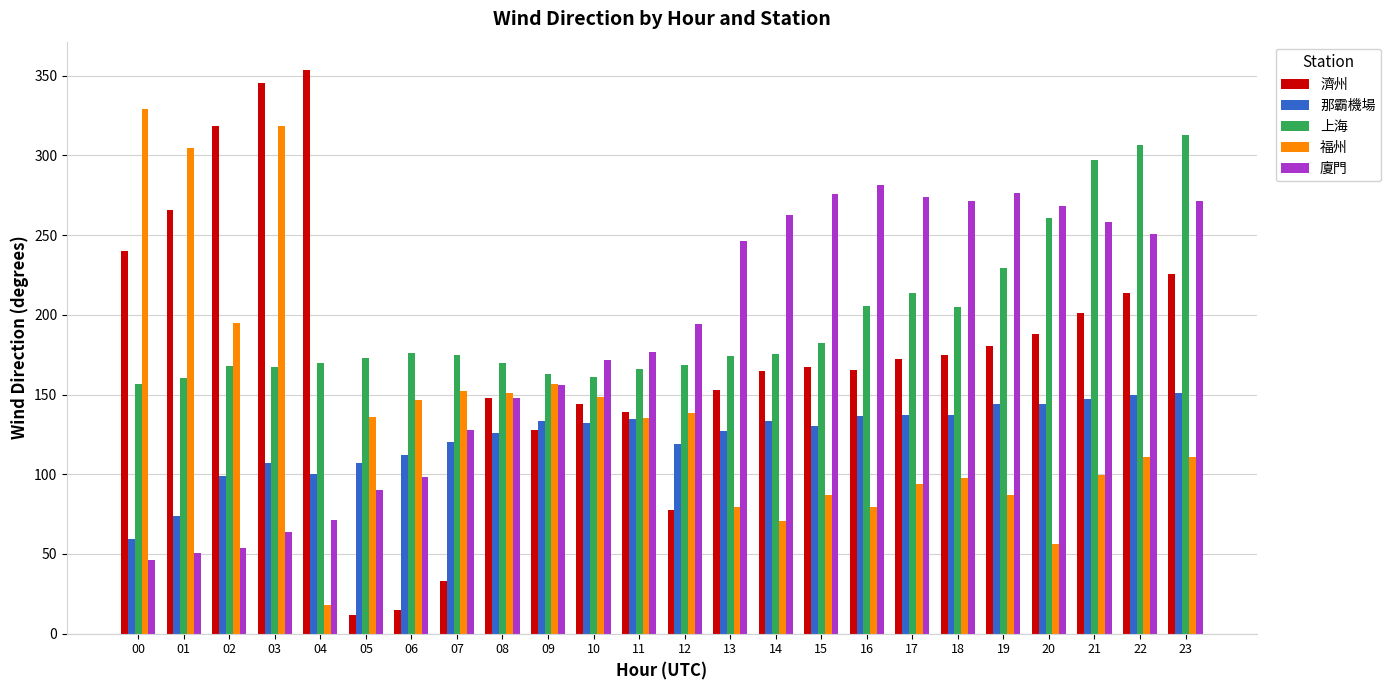

How many series are shown in this chart?

5